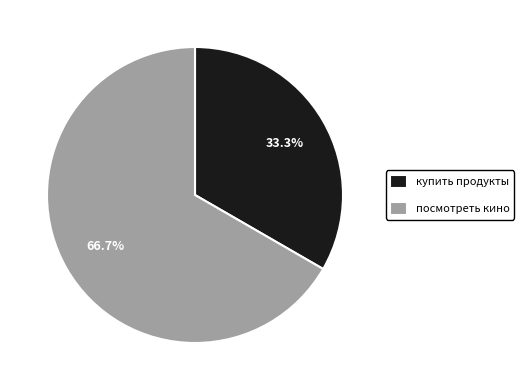

How many slices are in this pie chart?

2